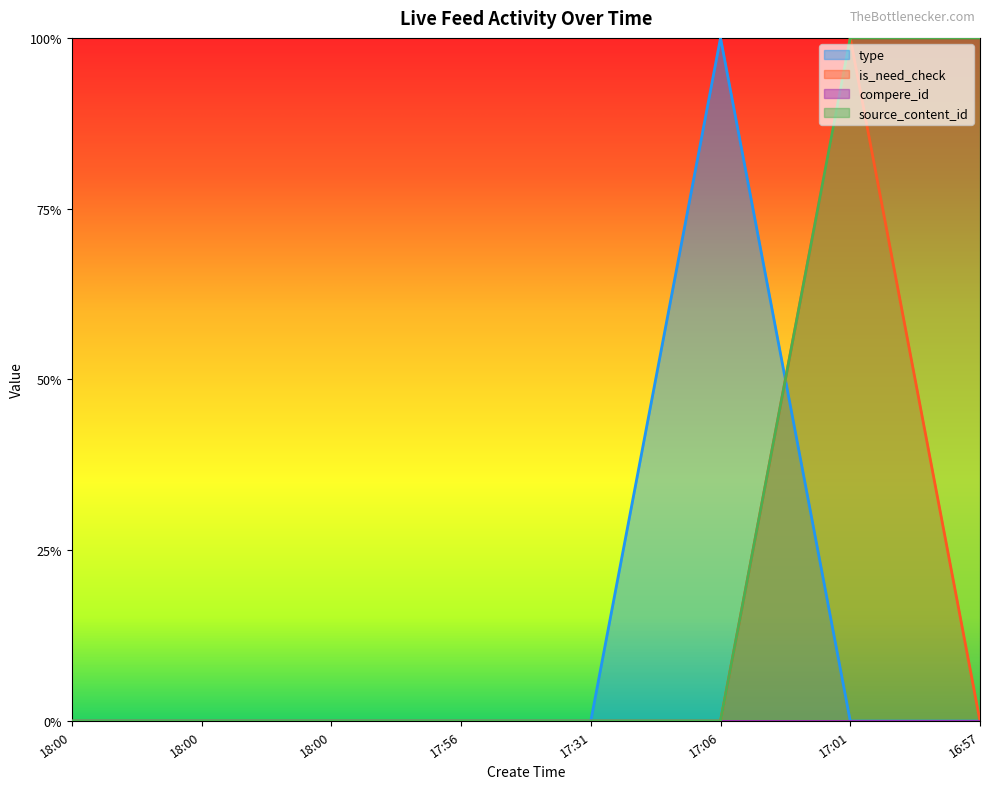

At which category does source_content_id reach its first local peak?

17:01